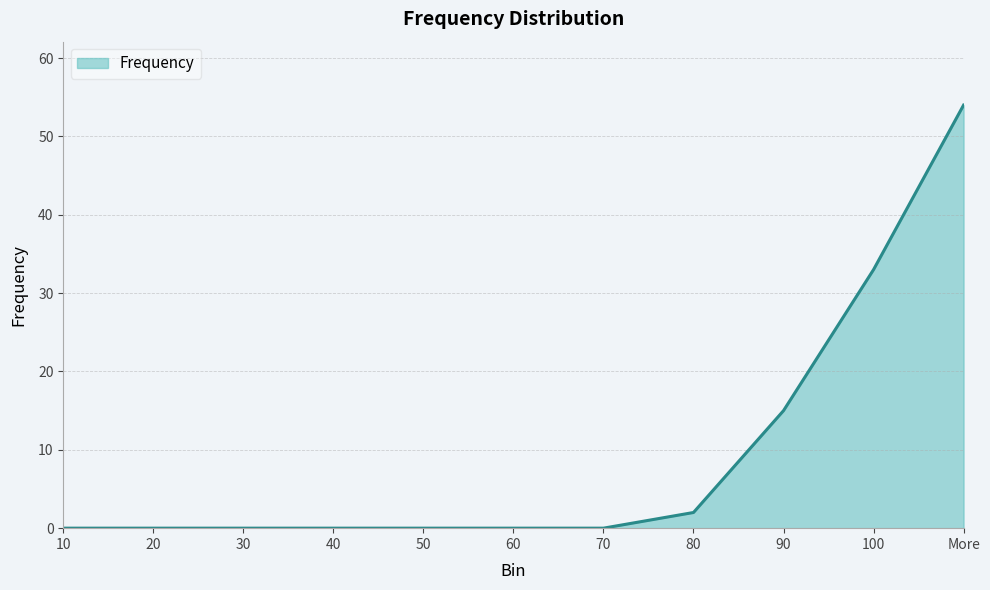

True or false: the data shows 31 at 60.

False